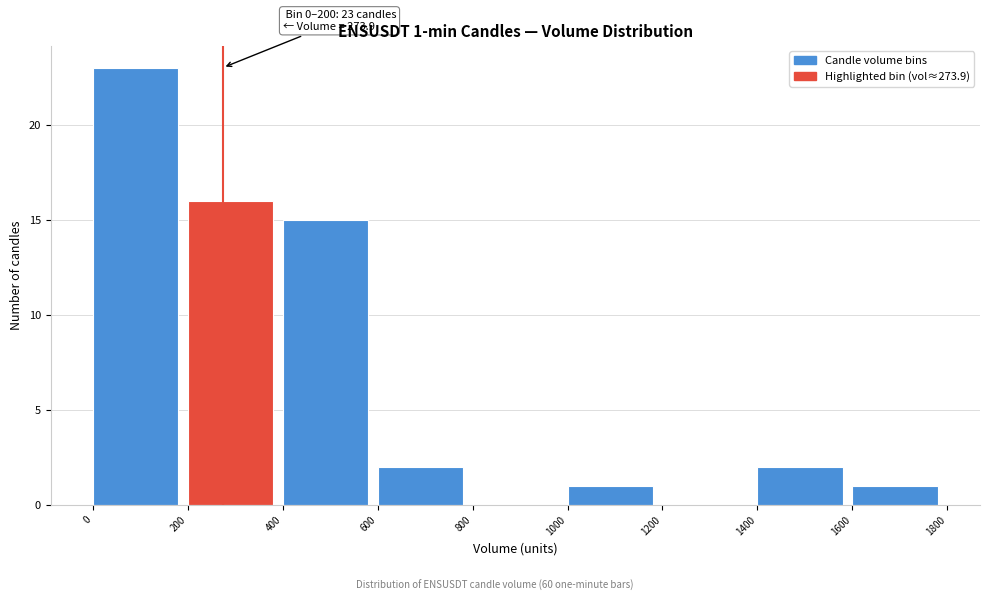

Over which range of the x-axis is the bar tallest?

0 to 200